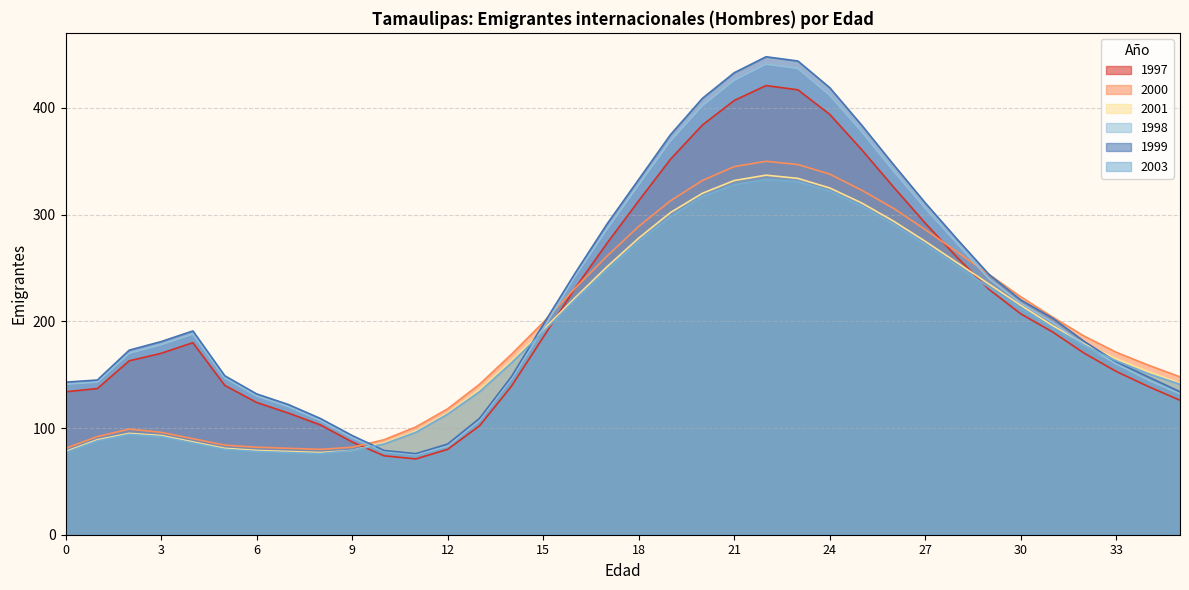

List the labels in order of 2003 value, smallest first.

8, 0, 7, 6, 9, 5, 10, 4, 1, 3, 2, 11, 12, 13, 35, 34, 14, 33, 32, 15, 31, 30, 16, 29, 17, 28, 27, 18, 26, 19, 25, 20, 24, 21, 23, 22